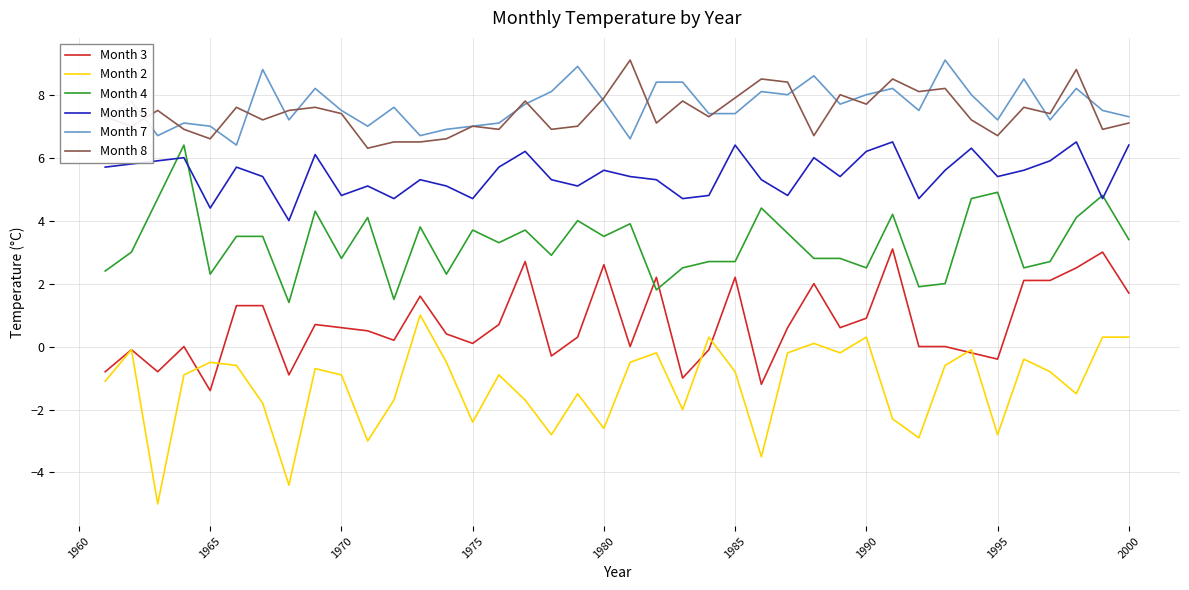

What is the greatest value displayed?

9.1